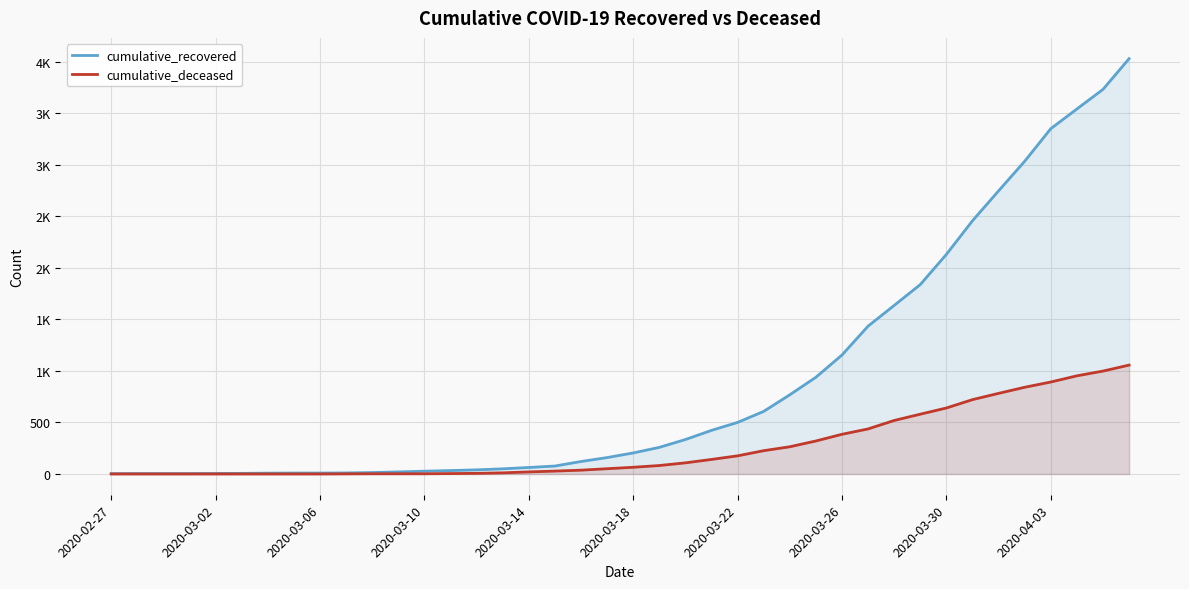

What are all the series names shown in the legend?

cumulative_recovered, cumulative_deceased